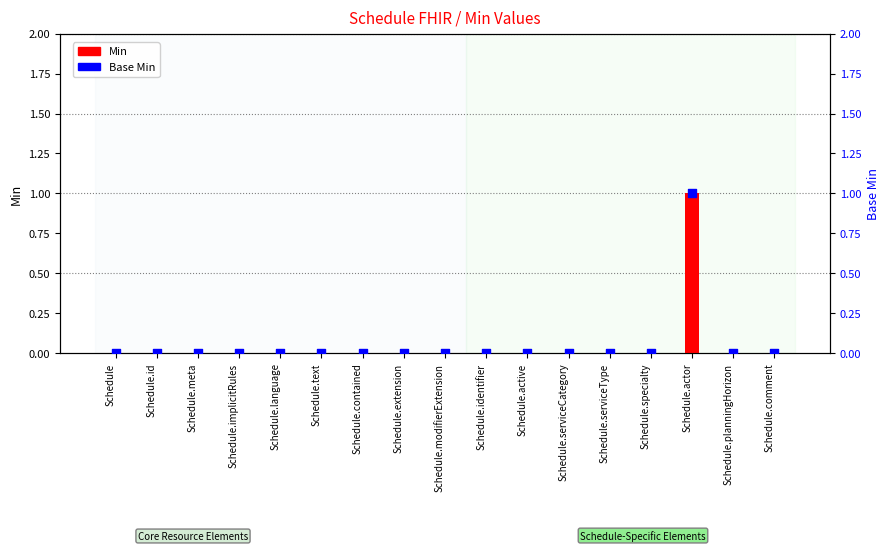

At which category is the sum across all series the highest?

Schedule.actor